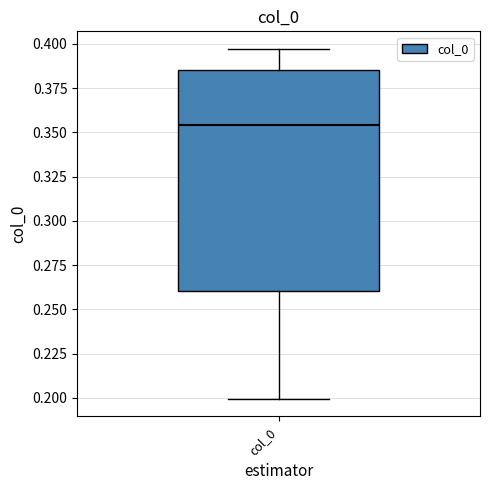

Read this box plot against the y-axis: the position of the median line, the range covered by the box, and the ends of both whiskers. The values are not printed on the chart, so give them approximately, as read against the axis.

median 0.355, box 0.260 to 0.385, whiskers 0.200 to 0.395